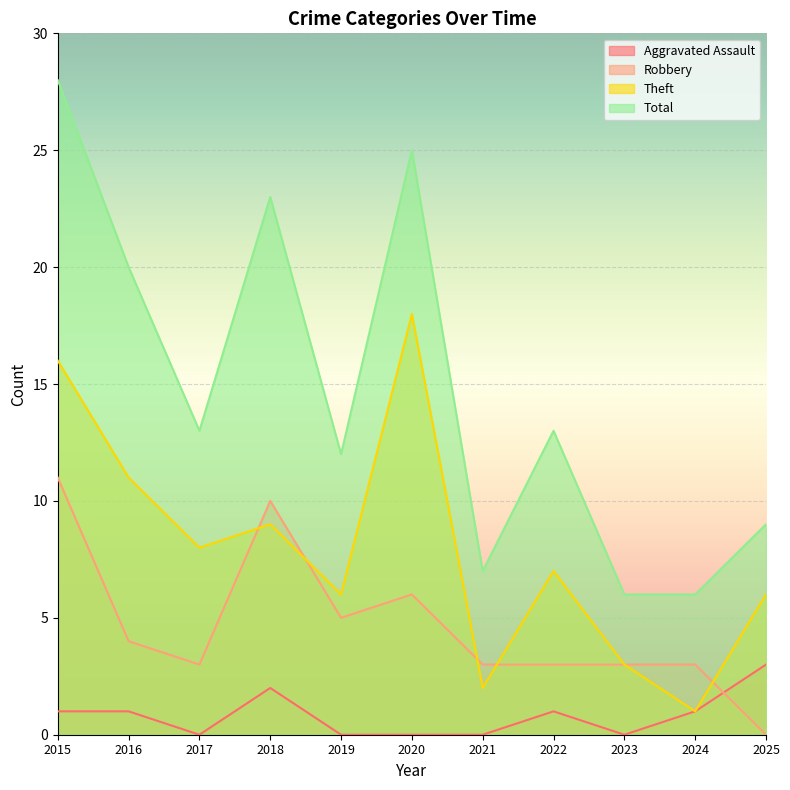

True or false: Aggravated Assault and Theft intersect in this chart.

False